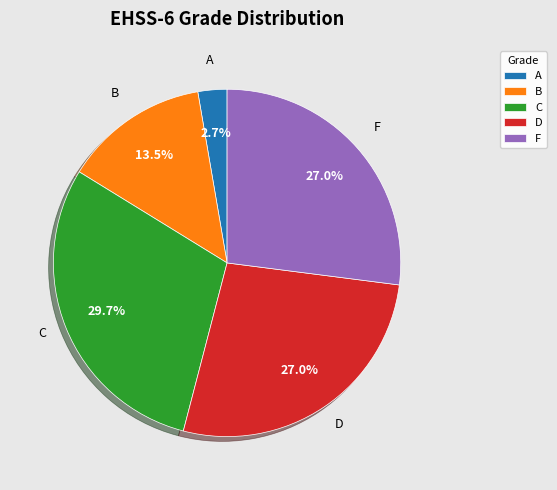

Is the sum of F and C greater than half?

Yes